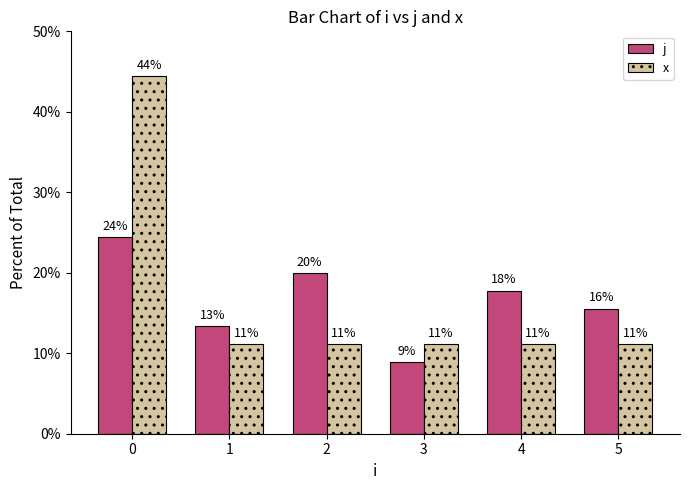

The value of x at 3 is 11.1. True or false?

True